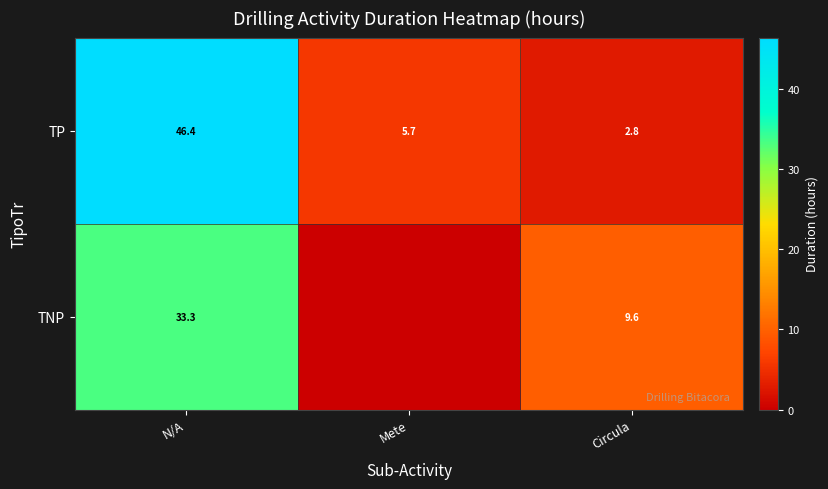

What is the spread (max minus min) of values at Mete?

5.7